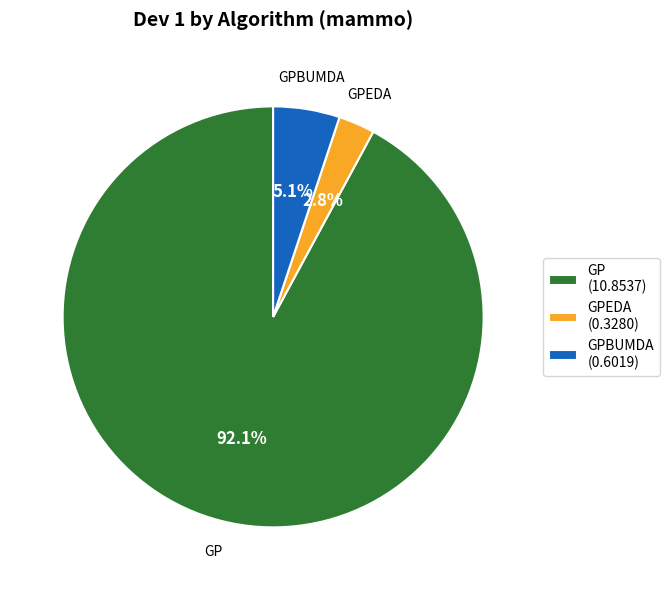

Between GPBUMDA (0.6019) and GP (10.8537), which is larger?

GP (10.8537)